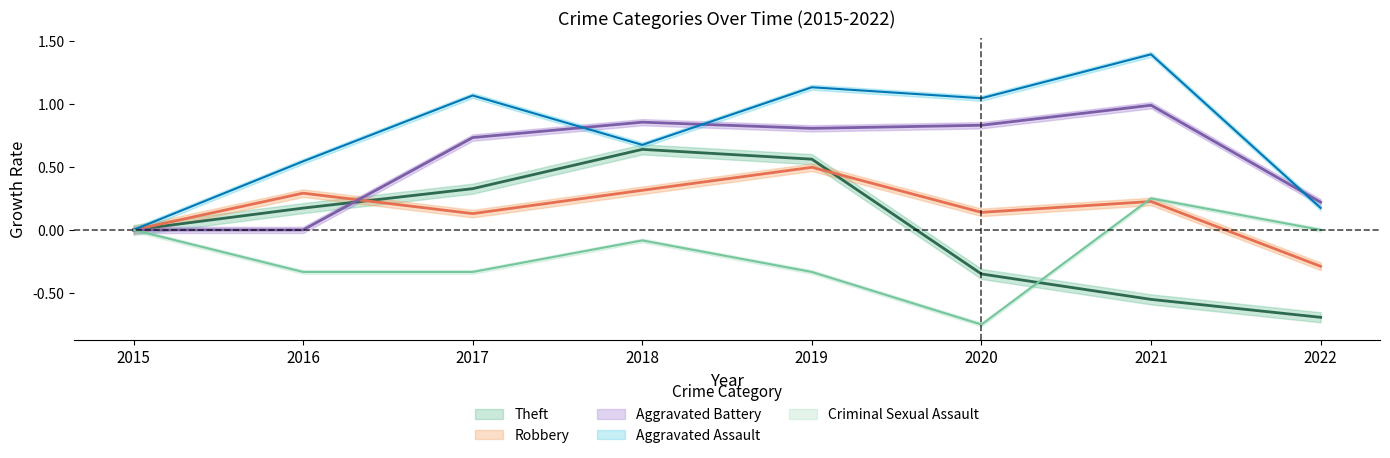

True or false: Aggravated Assault and Robbery cross at least once.

False